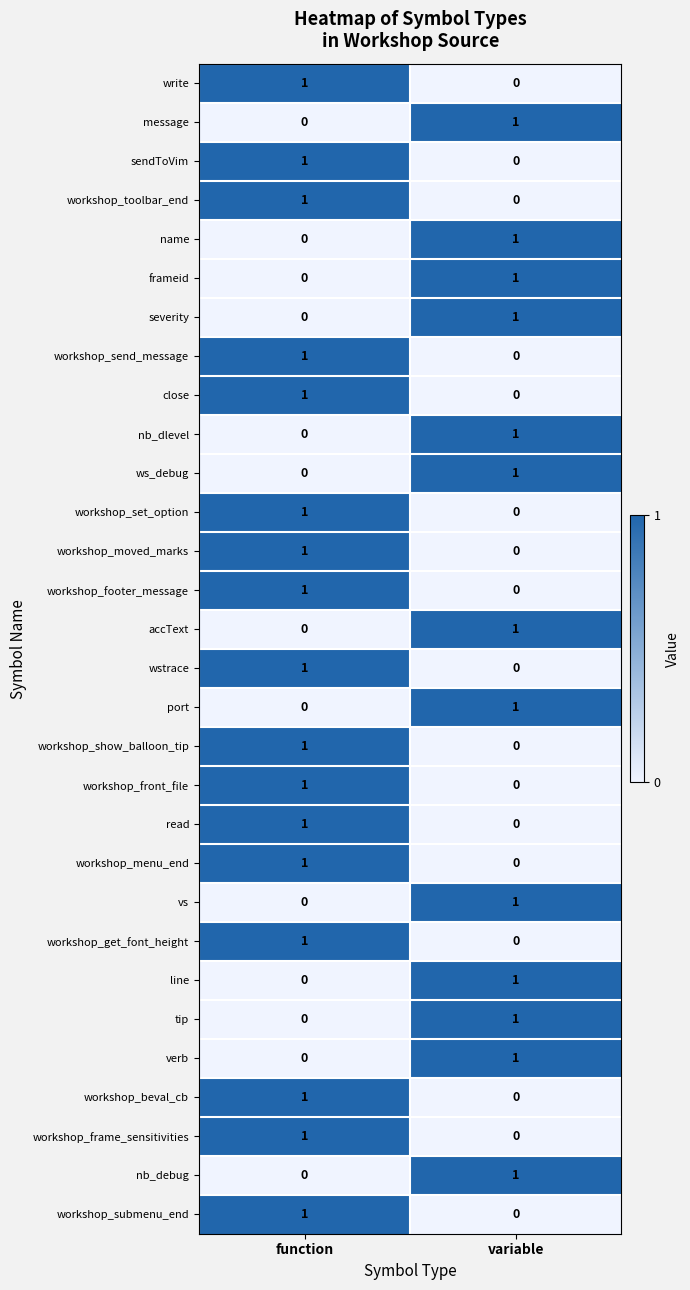

The close series shows 1 at function. True or false?

True